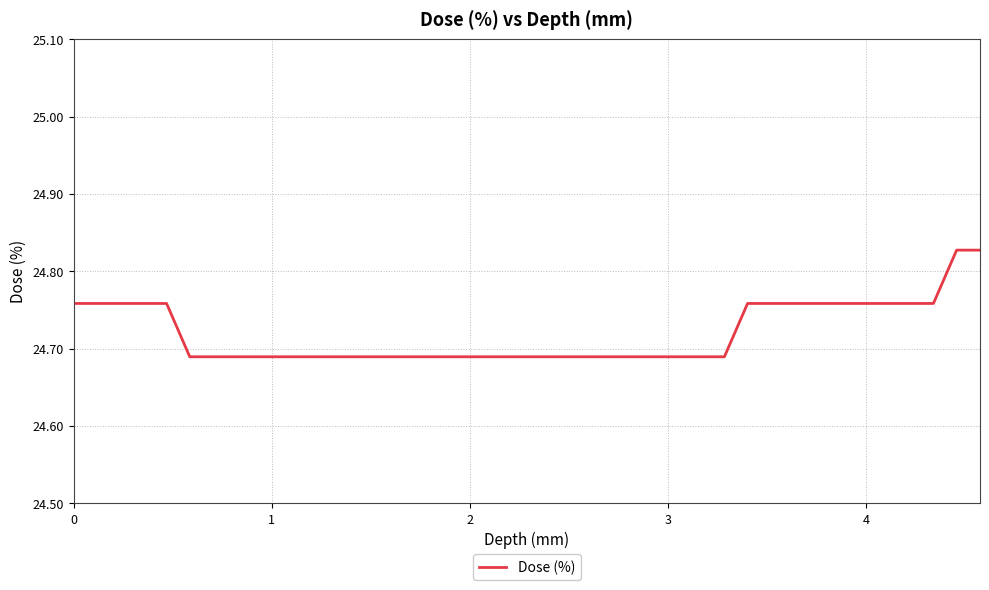

How many lines are shown in the chart?

1